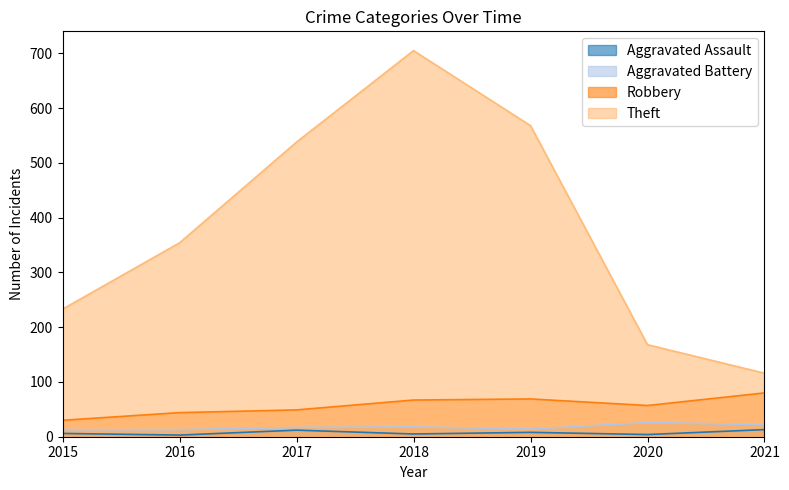

The value of Aggravated Assault at 2016 is 1. True or false?

False